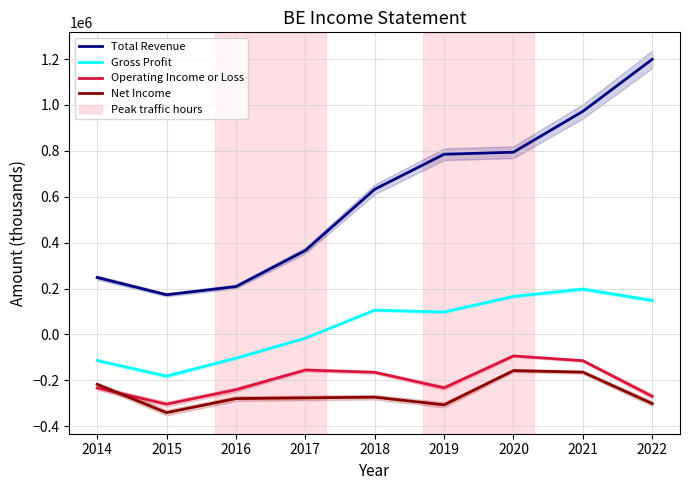

Where is Gross Profit nearest to the value 7950?

2017